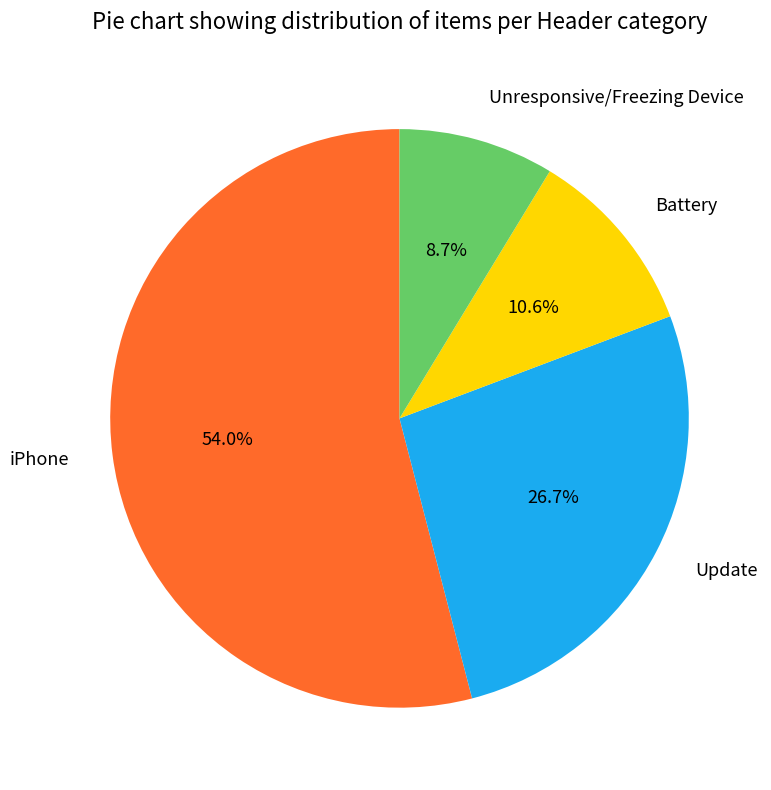

How many segments does this pie chart have?

4